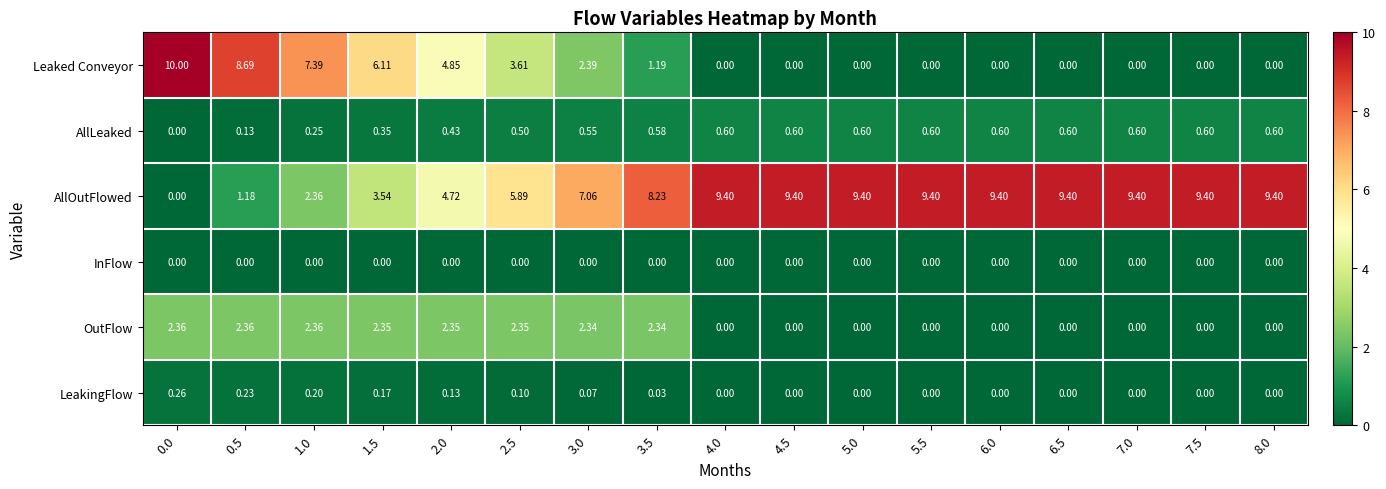

Which series has the largest total across all categories?

AllOutFlowed